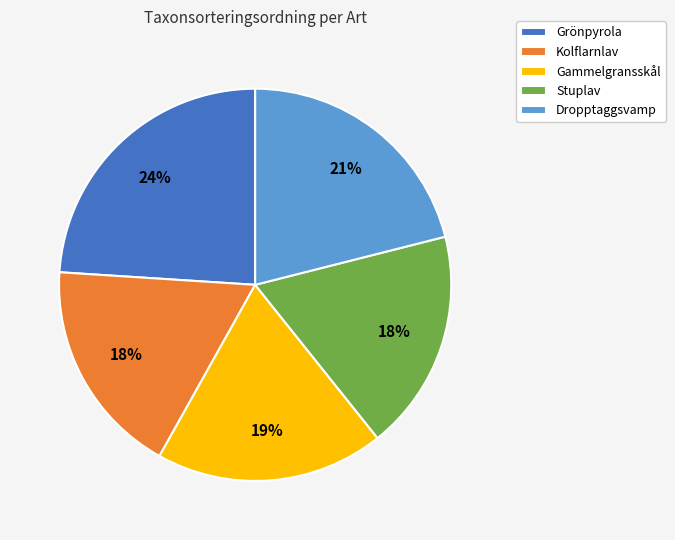

To the nearest percent, what percentage of the pie is Dropptaggsvamp?

21%